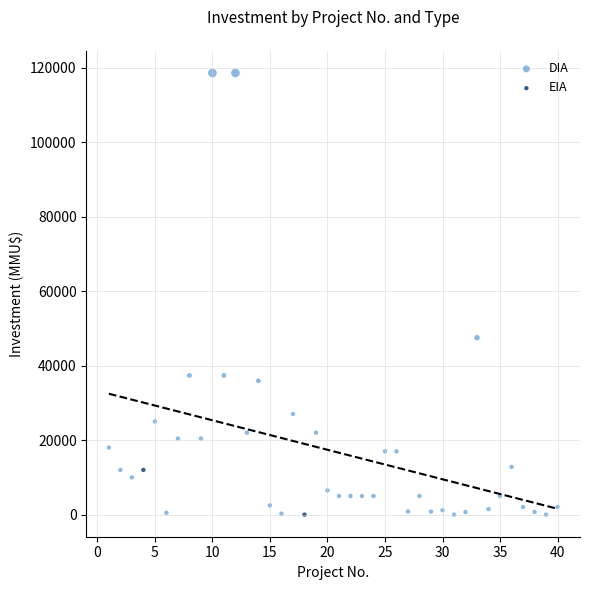

What are all the series names shown in the legend?

DIA, EIA